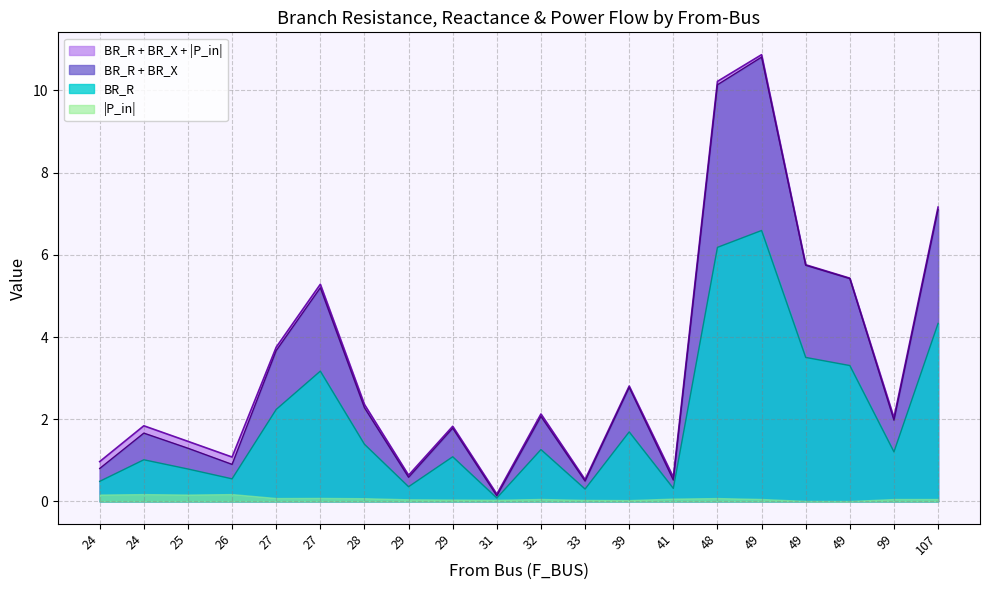

How many interior local peaks does the BR_R series have?

6